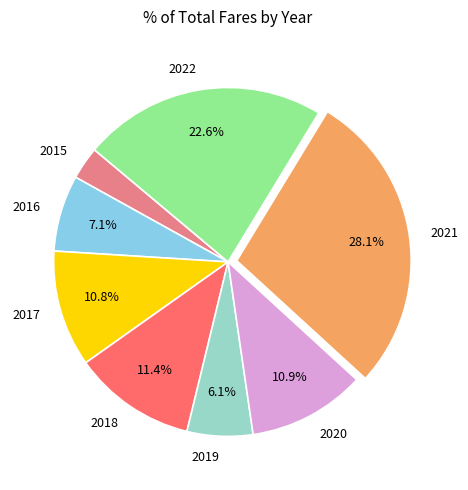

Count the number of slices in the pie.

8